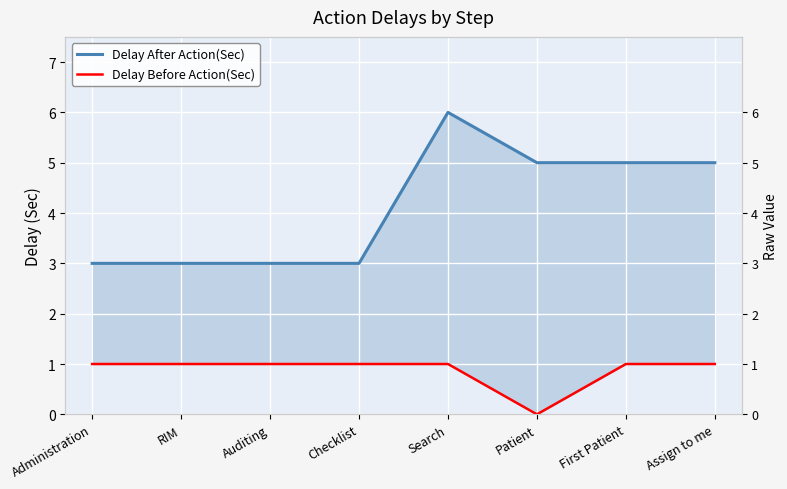

Count the Delay After Action(Sec) values in the range 3 to 5.

7